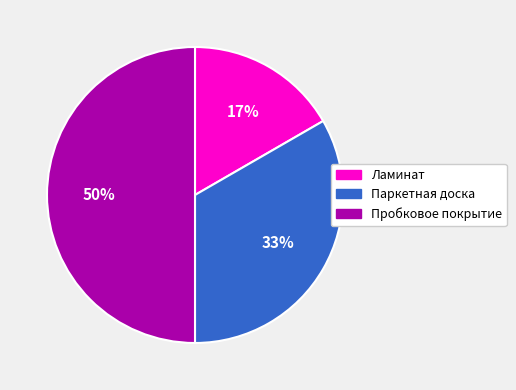

Approximately how many times larger is the value at Паркетная доска compared to Пробковое покрытие?

0.7